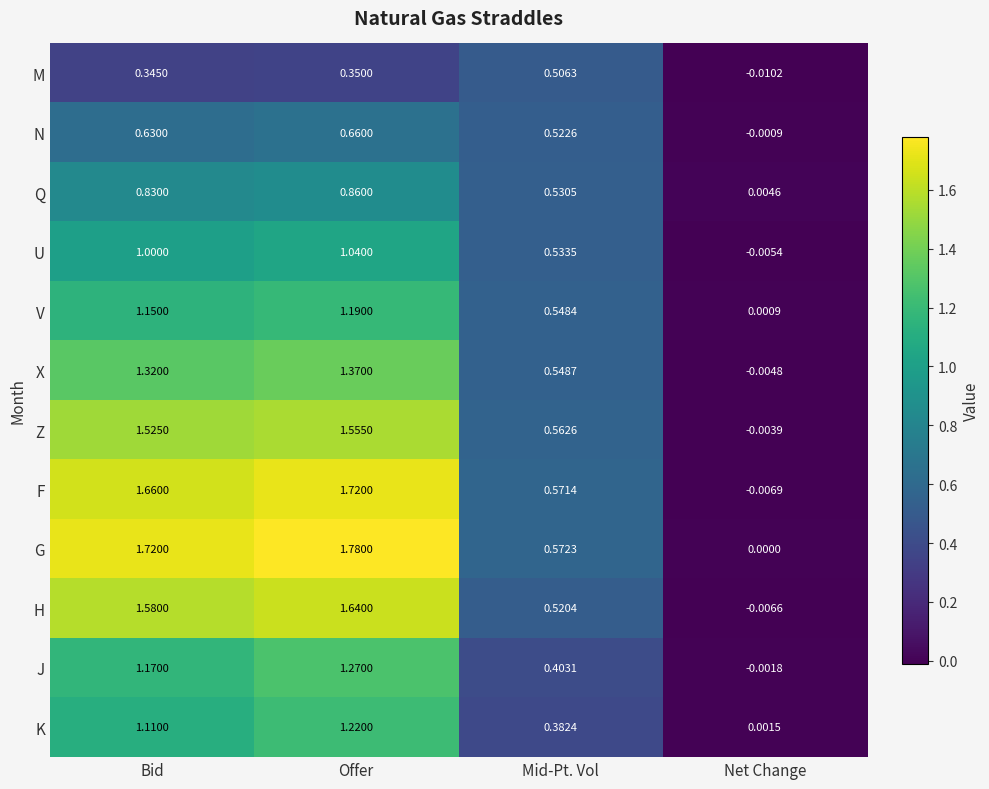

Rank the series at Mid-Pt. Vol from lowest to highest value.

K, J, M, H, N, Q, U, V, X, Z, F, G